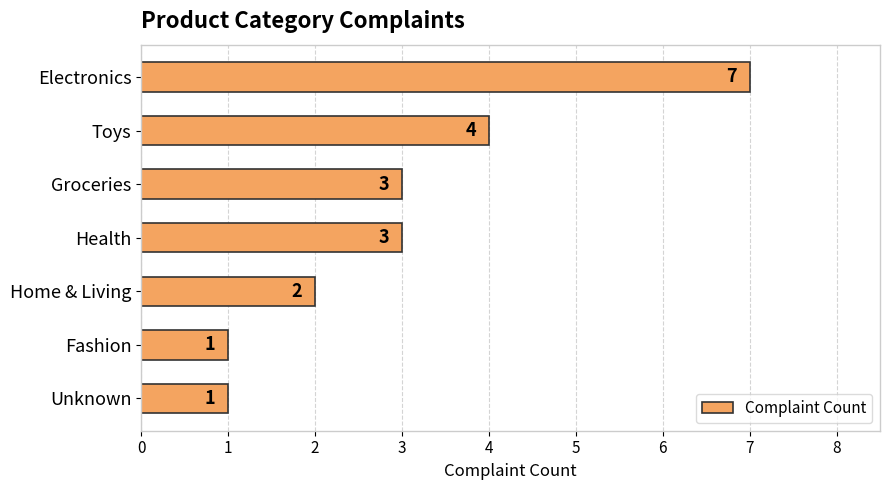

The chart shows a value of 7 at Electronics. True or false?

True